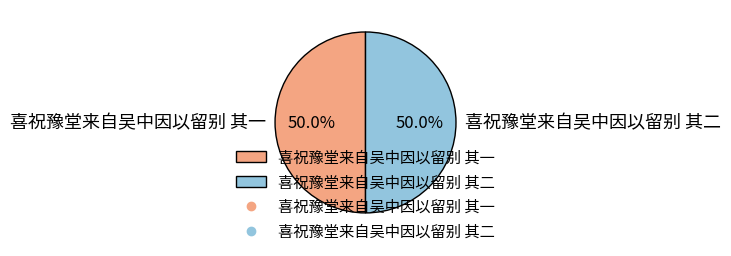

The 喜祝豫堂来自吴中因以留别 其一 slice represents 50% of the pie. True or false?

True